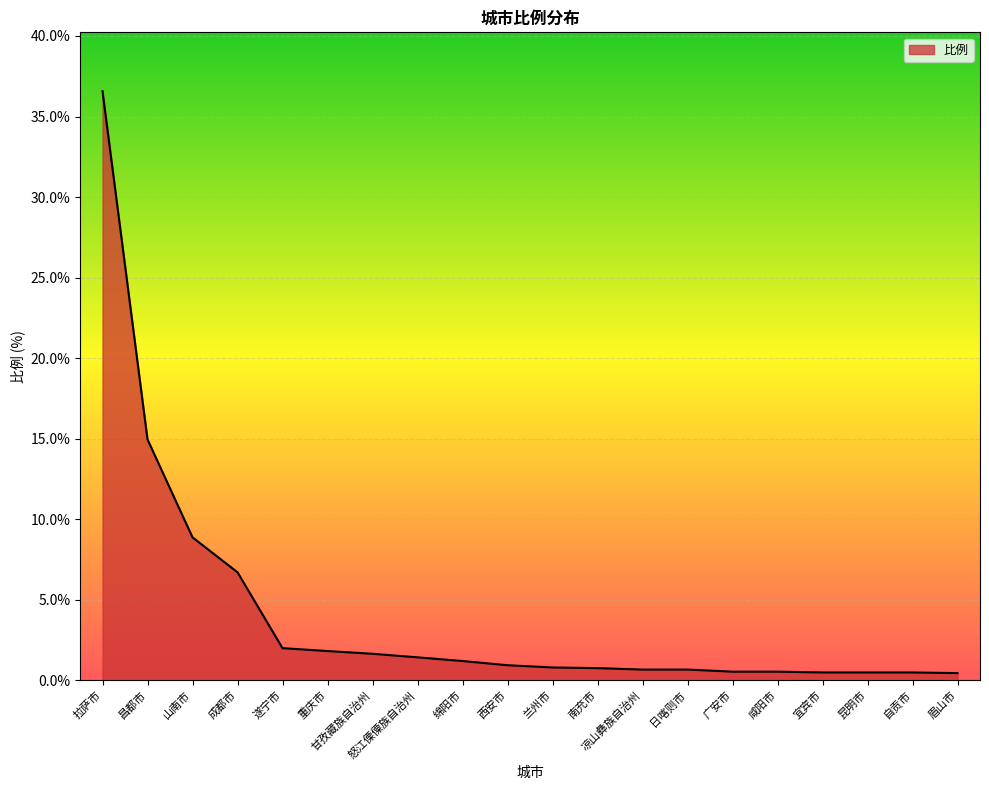

True or false: the data shows 0.5 at 昆明市.

True